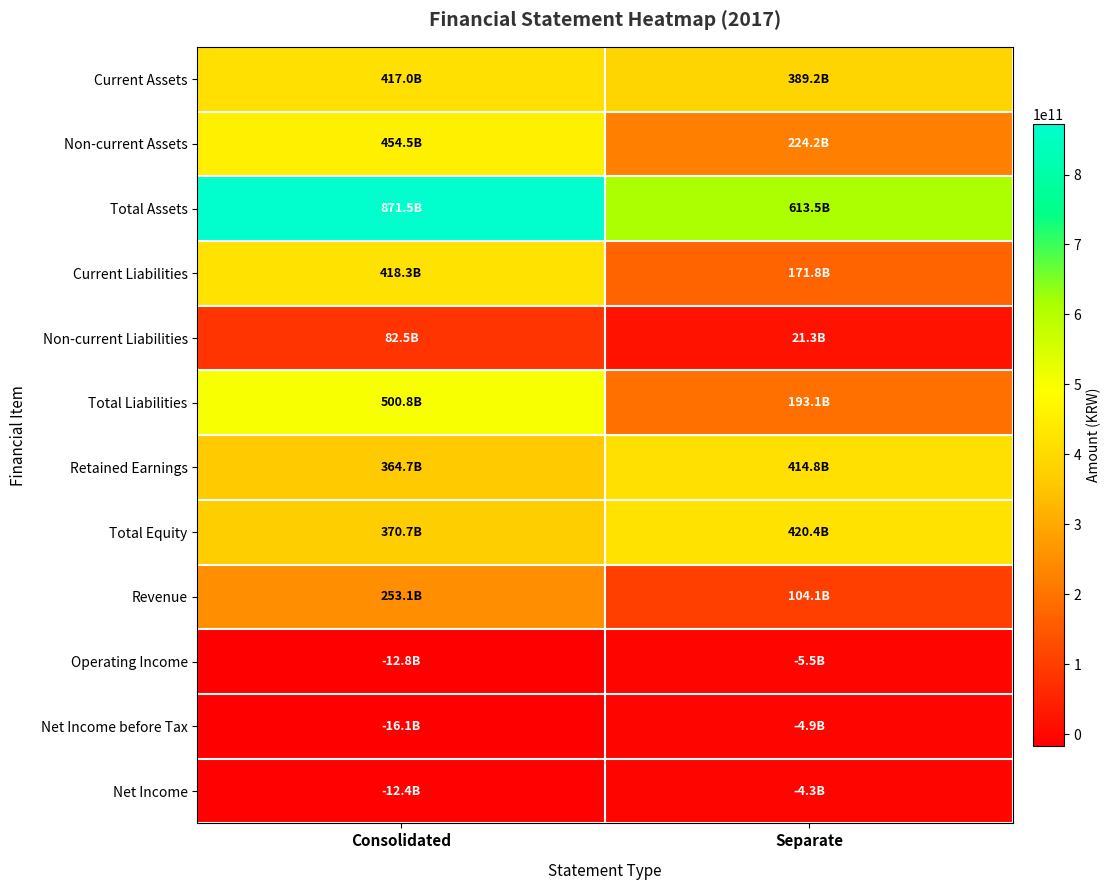

At Consolidated, list the series in order from largest to smallest.

Total Assets, Total Liabilities, Non-current Assets, Current Liabilities, Current Assets, Total Equity, Retained Earnings, Revenue, Non-current Liabilities, Net Income, Operating Income, Net Income before Tax